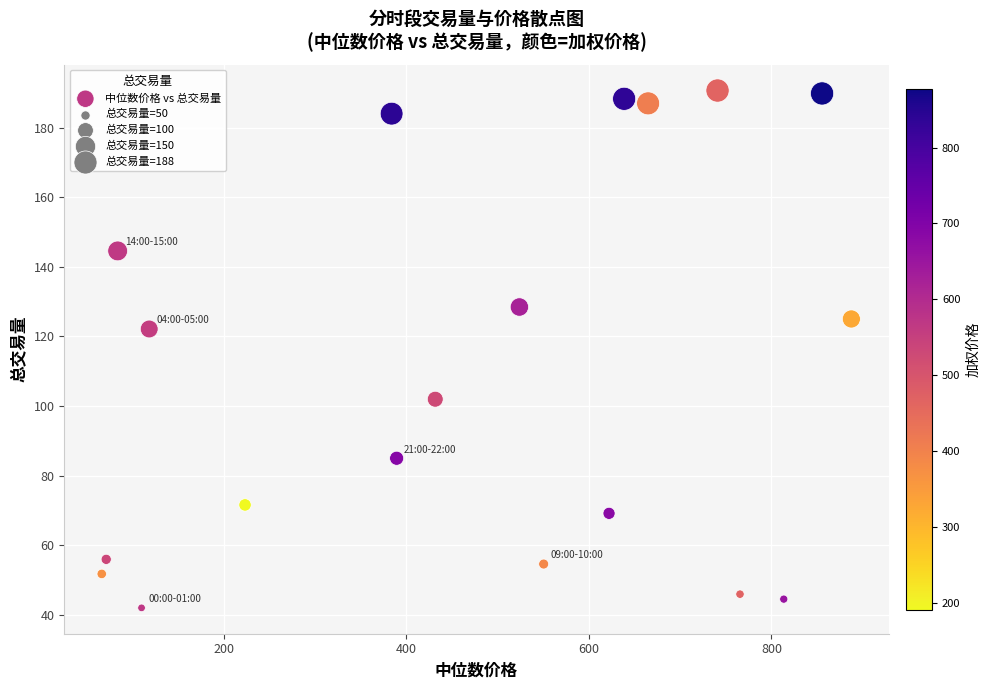

What is the range of X values (max minus min)?

821.5